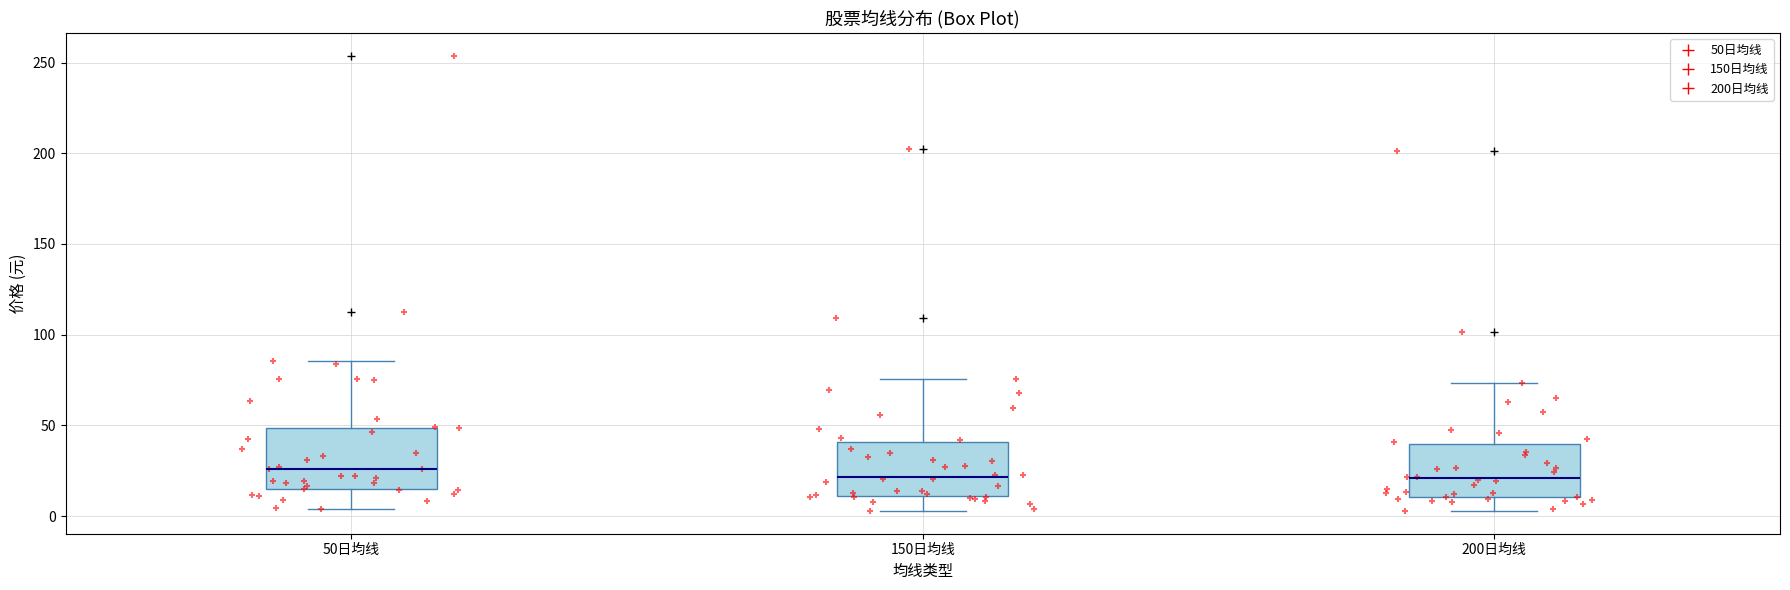

Reading left to right, read every box against the y-axis: the position of its median line, the range the box covers, and the ends of its whiskers. The values are not printed on the chart, so give them approximately, as read against the axis.

50日均线: median 25, box 15 to 50, whiskers 5 to 85
150日均线: median 20, box 10 to 40, whiskers 5 to 75
200日均线: median 20, box 10 to 40, whiskers 5 to 75